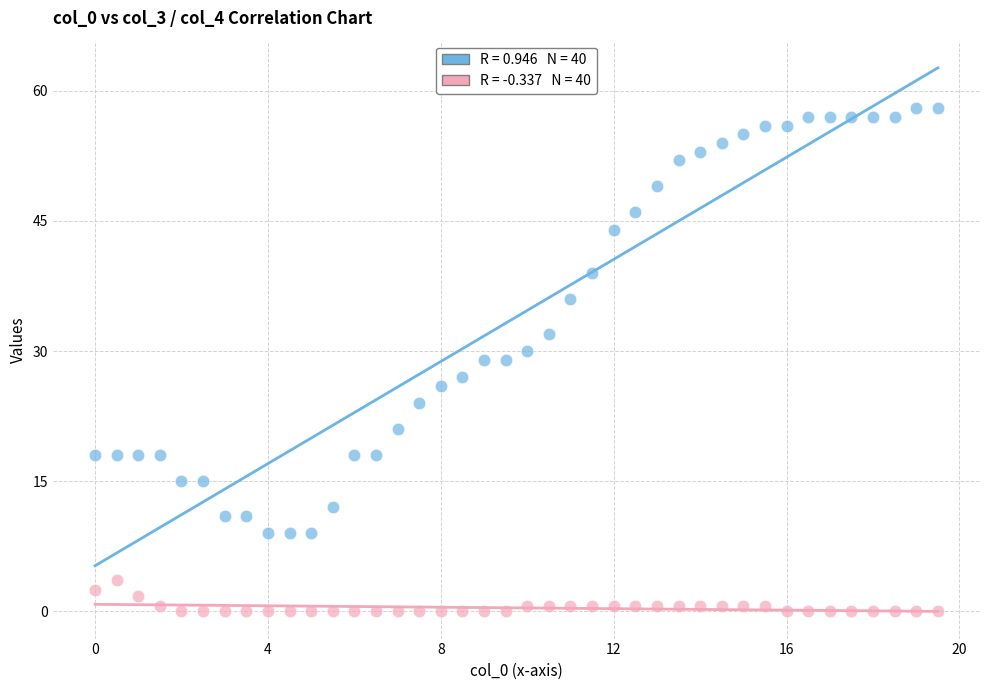

Across all data points, what is the range of Y values (max minus min)?

58.0